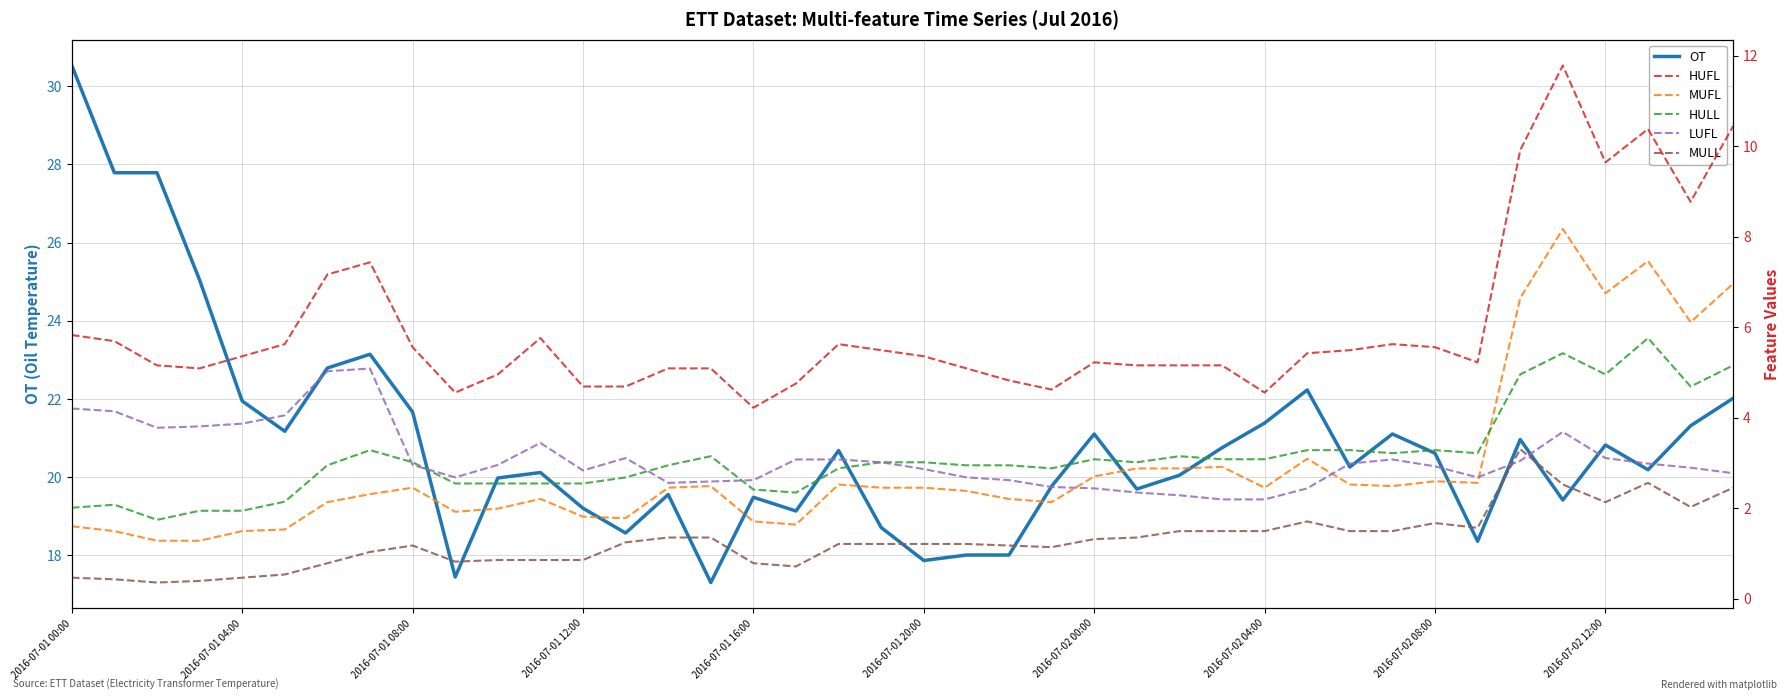

The MULL series shows 2.5 at 39. True or false?

True